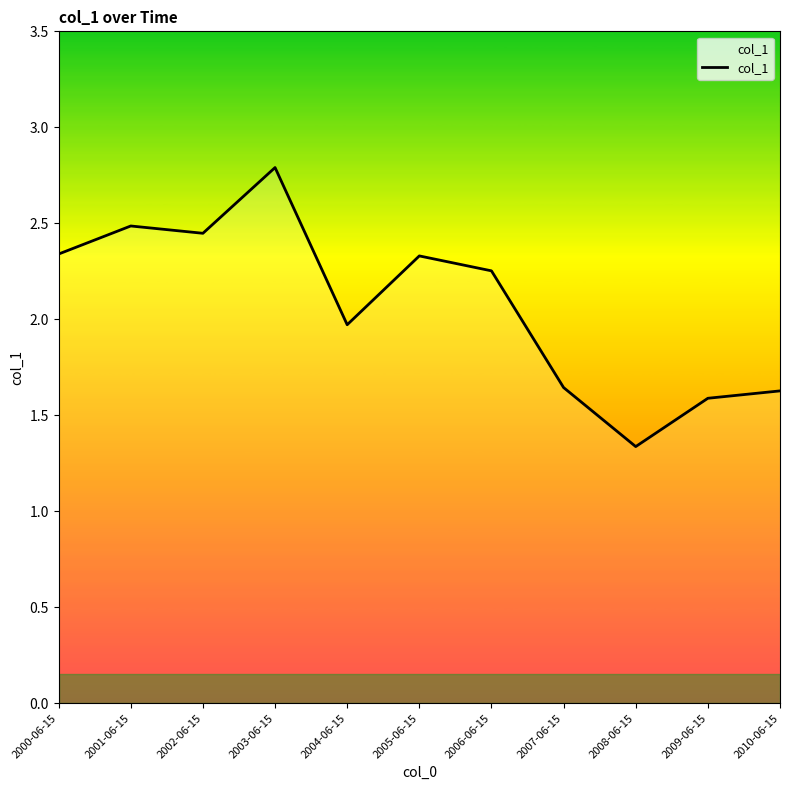

How many values are below 2?

5